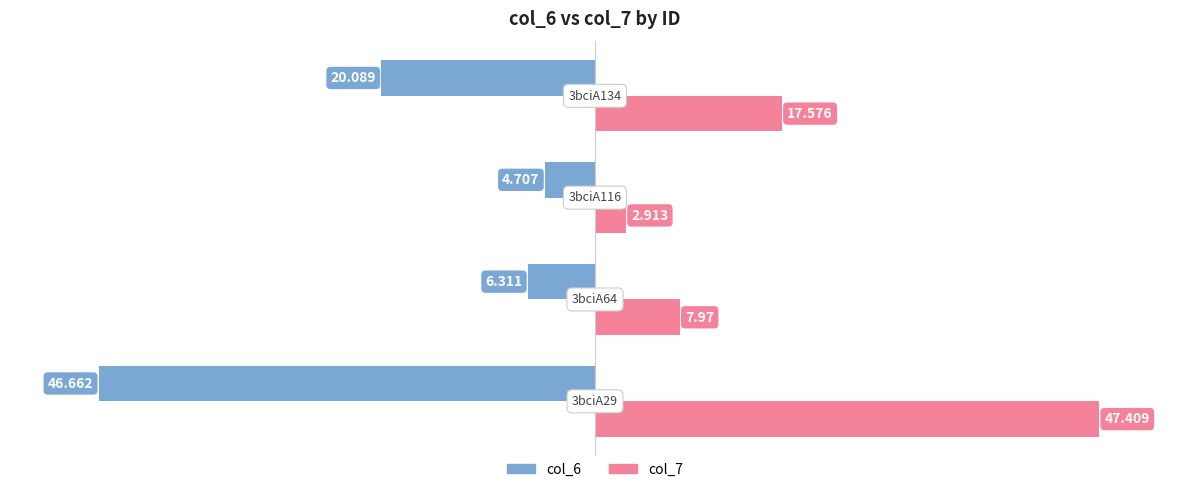

Rank the series by their average value, from highest to lowest.

col_7, col_6